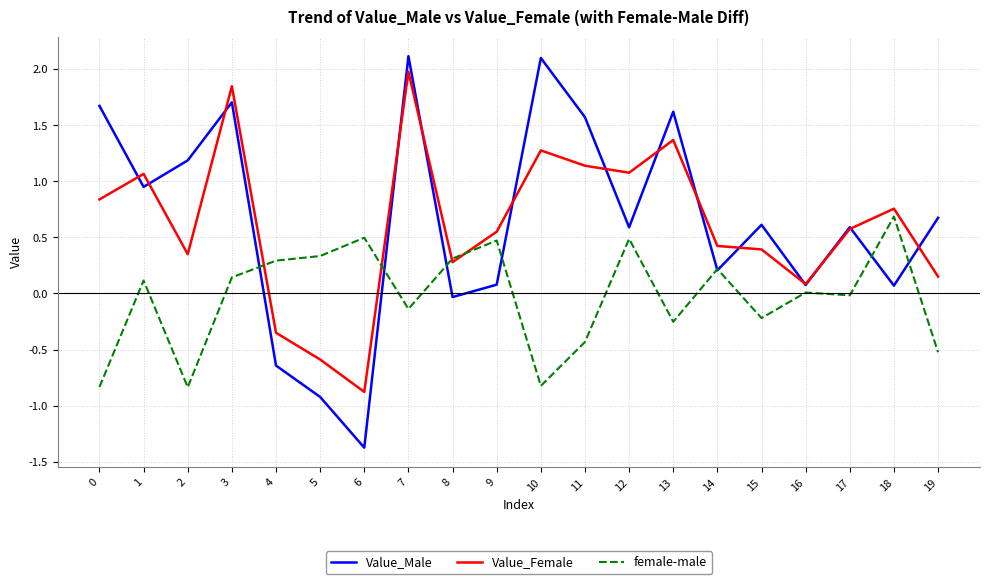

At which category does Value_Male reach its first local peak?

3